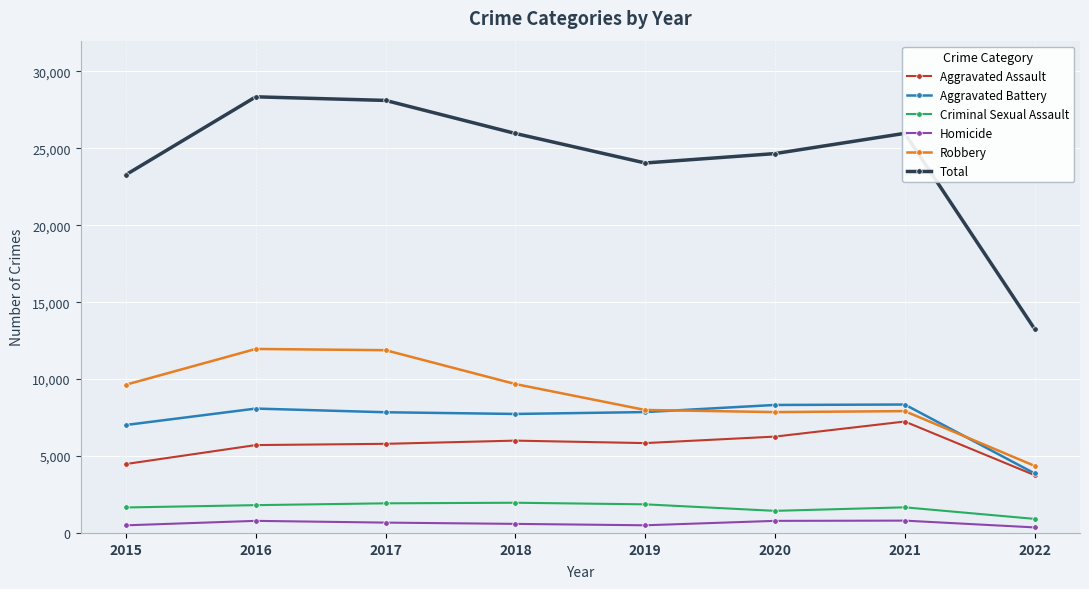

The Robbery series shows 16510 at 2018. True or false?

False